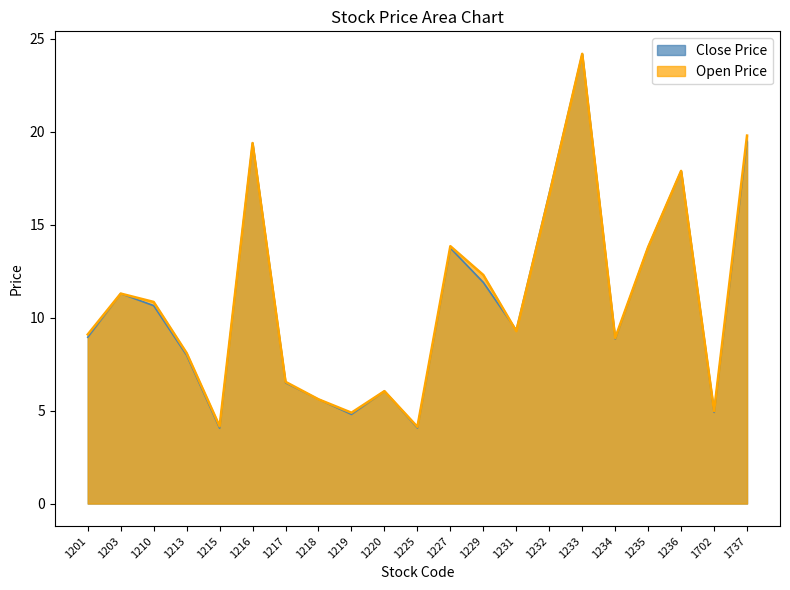

Read the Close Price value at 1217.

6.5